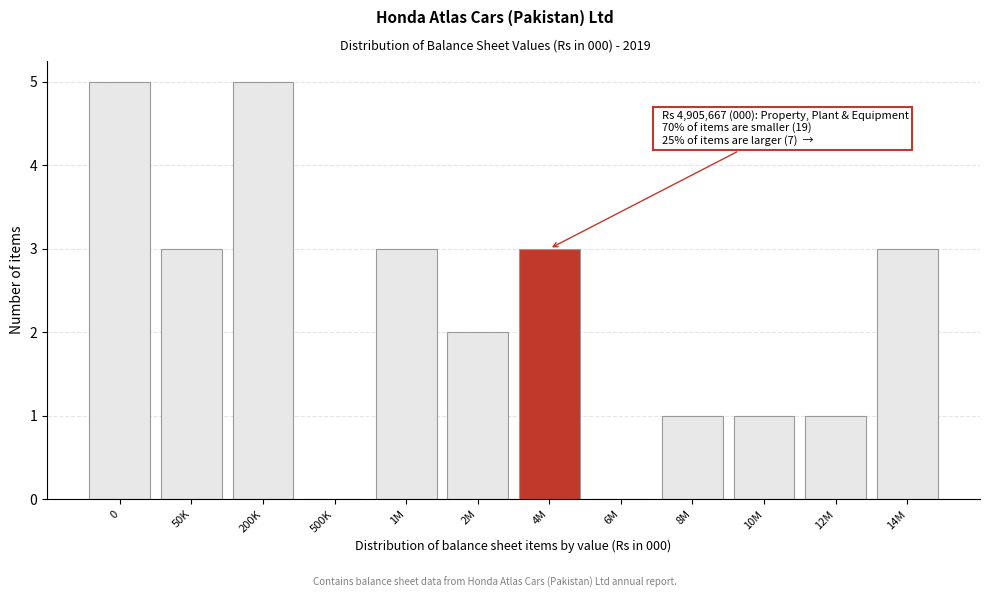

Reading left to right, list all the values displayed in this chart.

0=5	50K=3	200K=5	500K=0	1M=3	2M=2	4M=3	6M=0	8M=1	10M=1	12M=1	14M=3